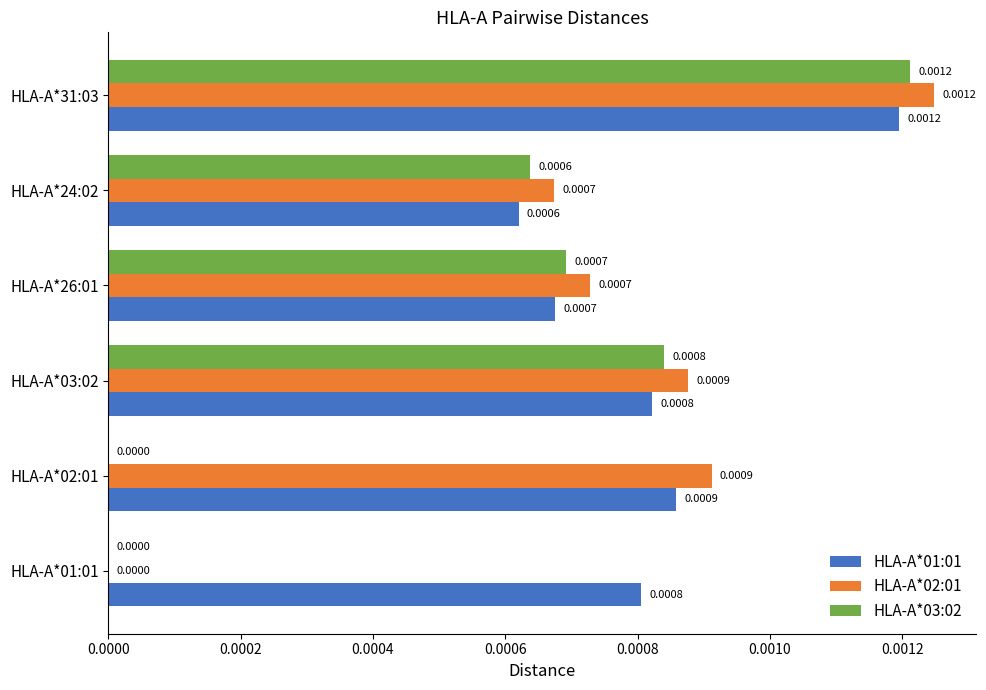

Which series changed the most between HLA-A*01:01 and HLA-A*03:02?

HLA-A*02:01